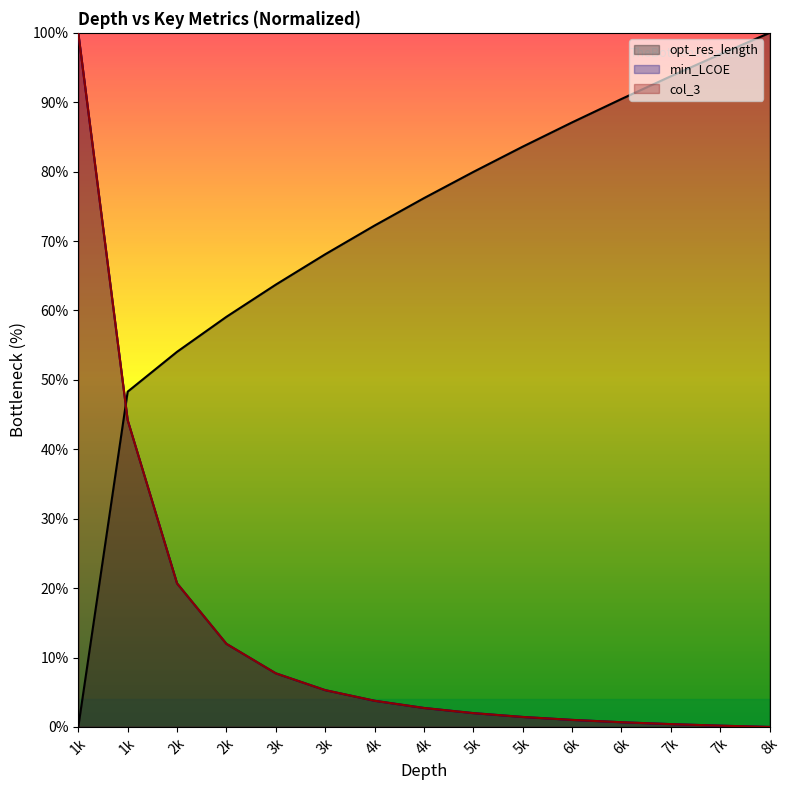

Does the chart display data point markers on the line(s)?

No